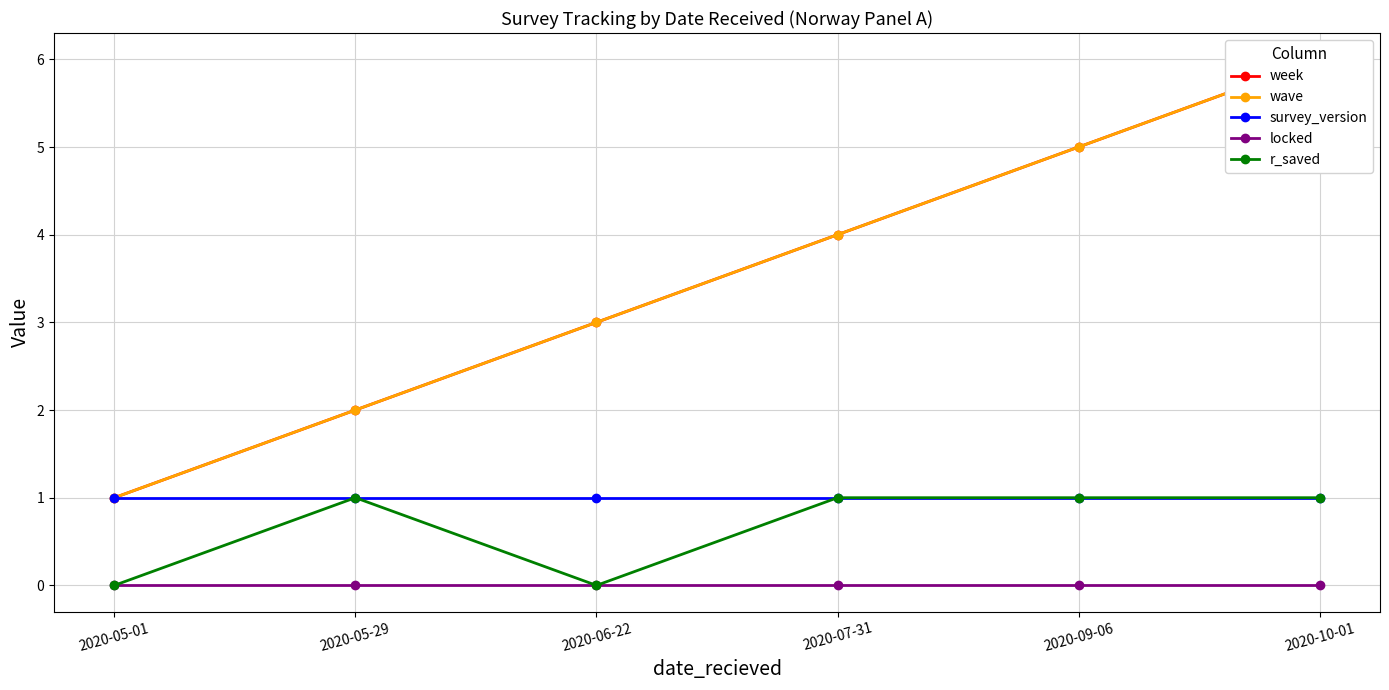

At 2020-09-06, list the series in order from smallest to largest.

locked, survey_version, r_saved, week, wave